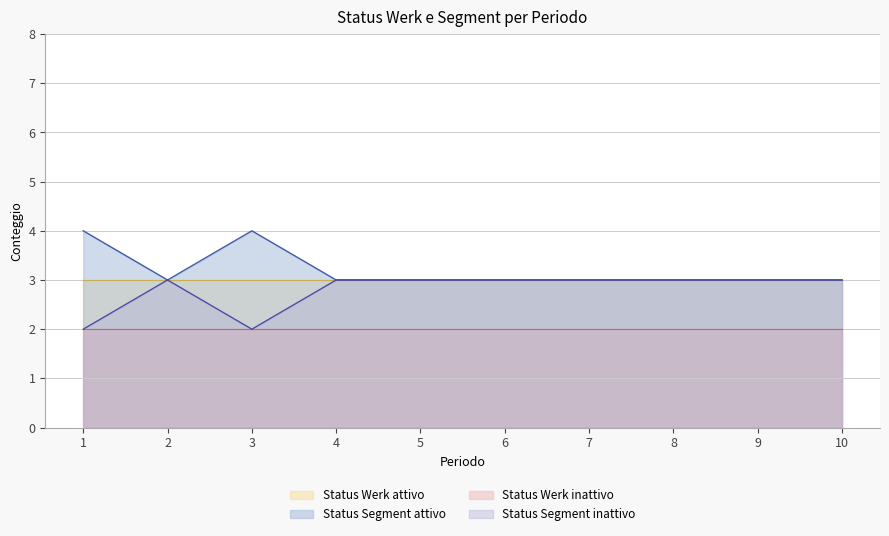

At how many categories does at least one series exceed 2?

10